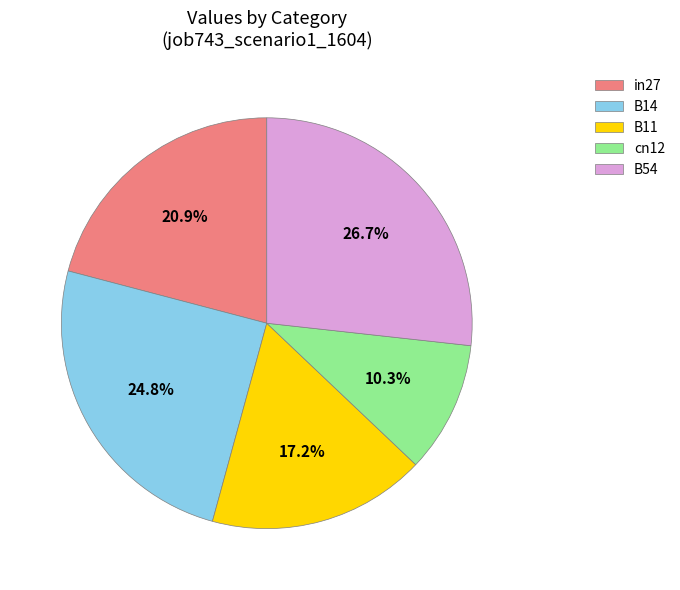

How many slices are in this pie chart?

5